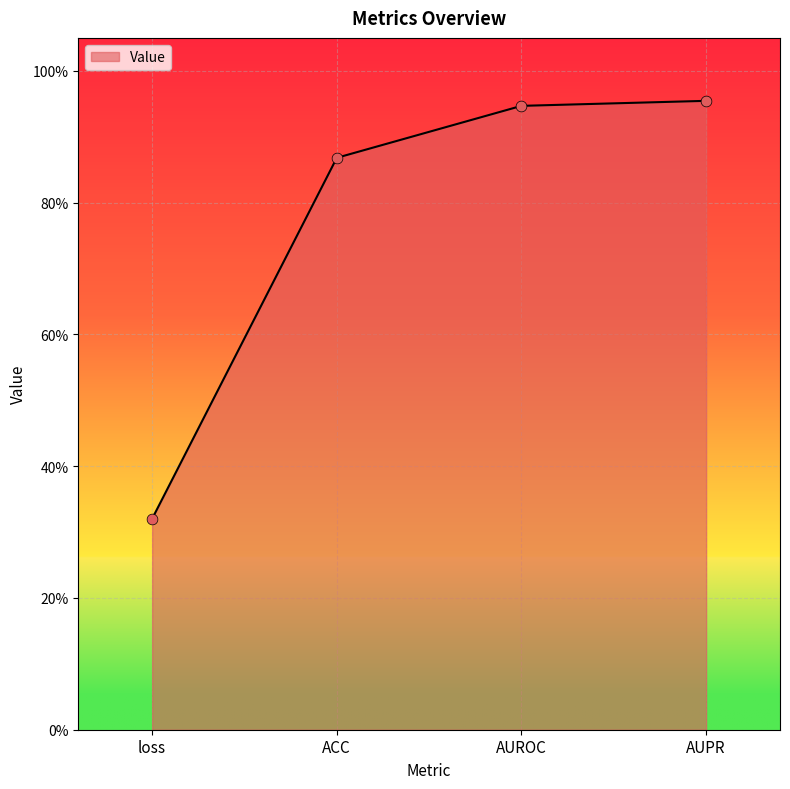

Between AUROC and AUPR, which is larger?

AUPR